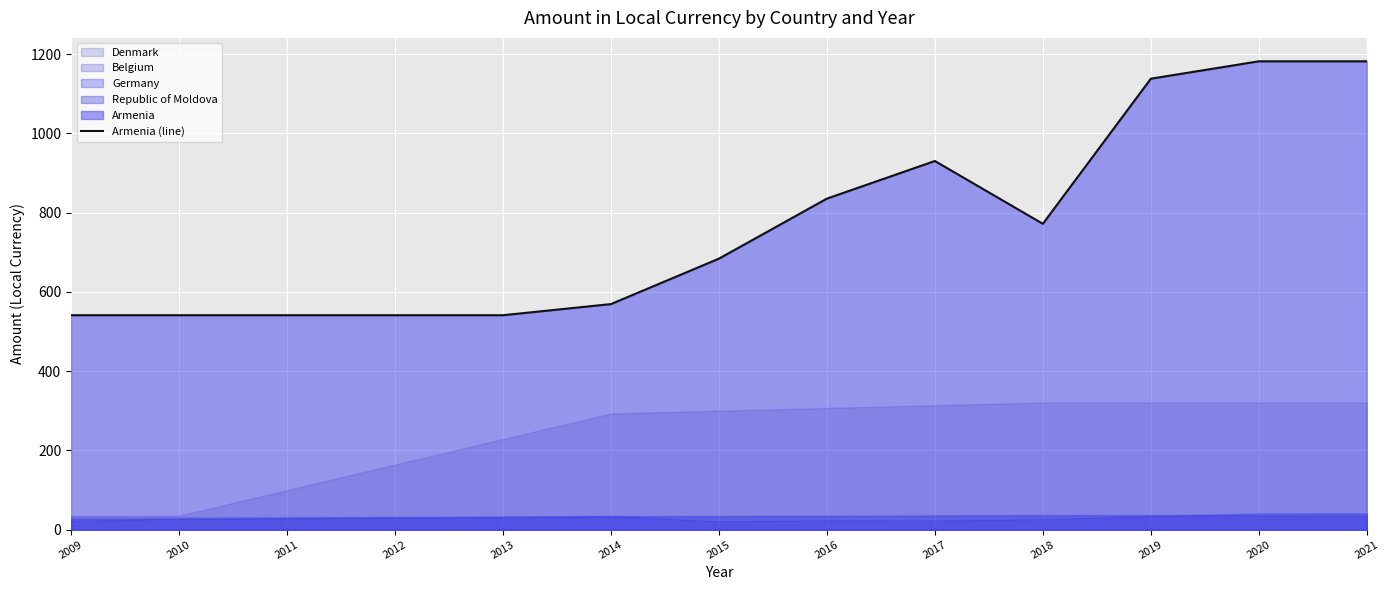

How many lines are shown in the chart?

1